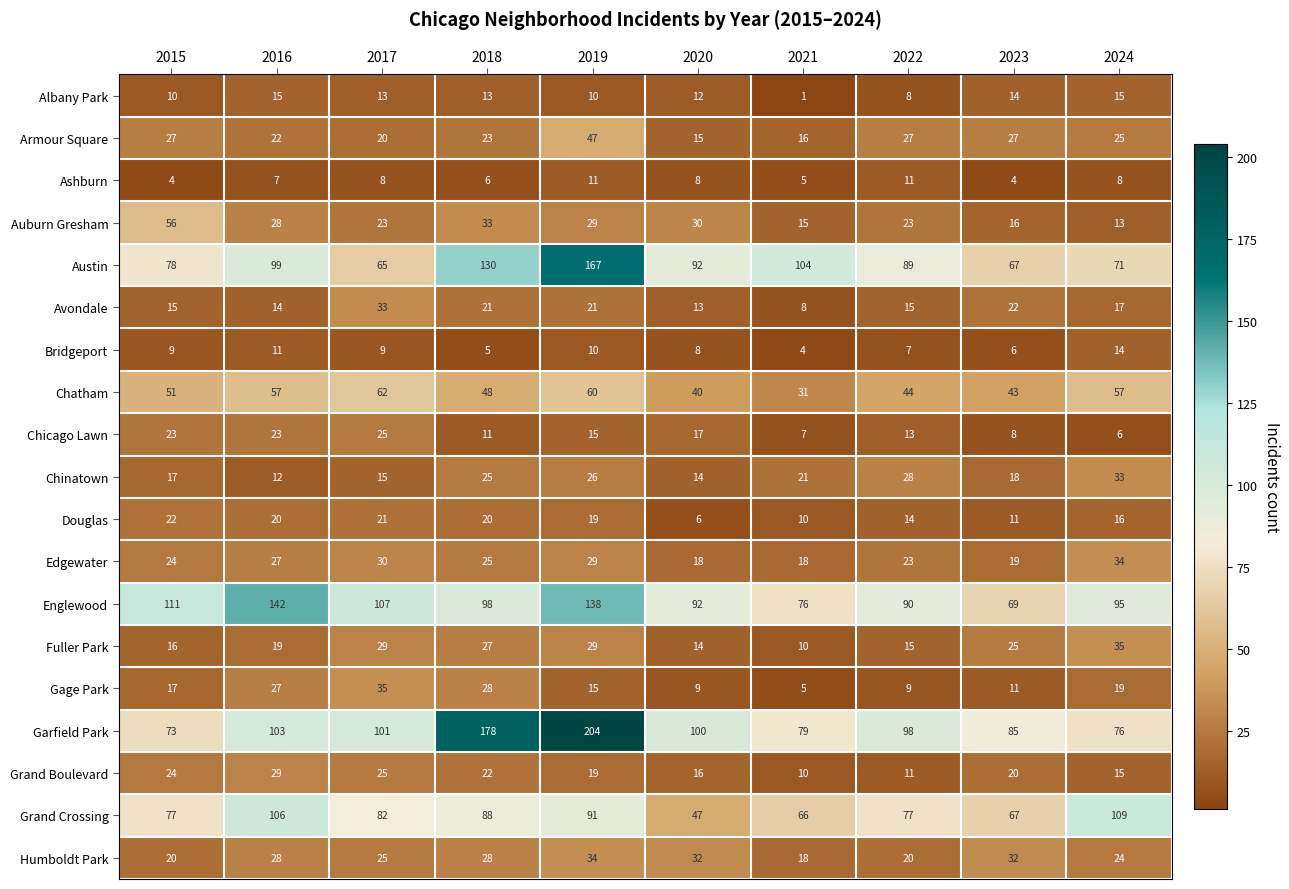

At which category does the chart reach its minimum across all series?

2021